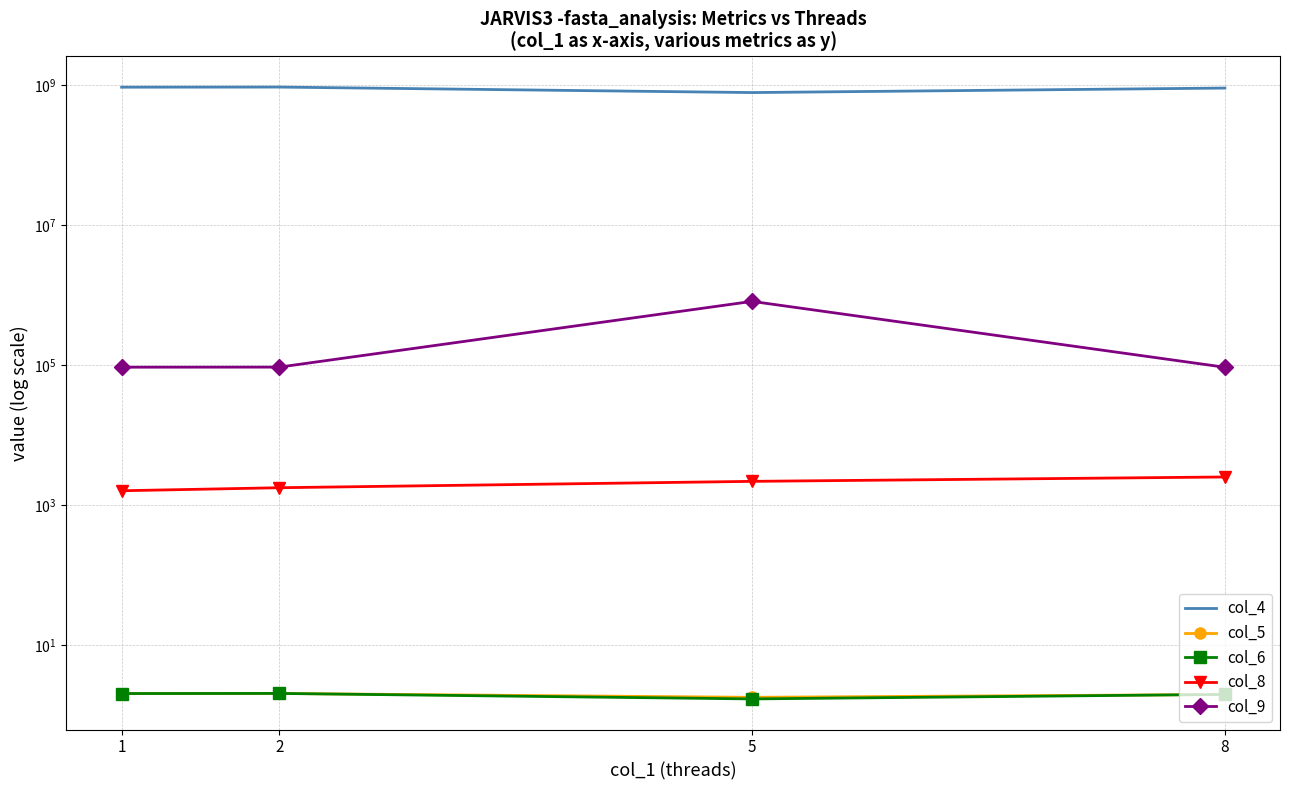

Which label corresponds to the largest value in the chart?

2